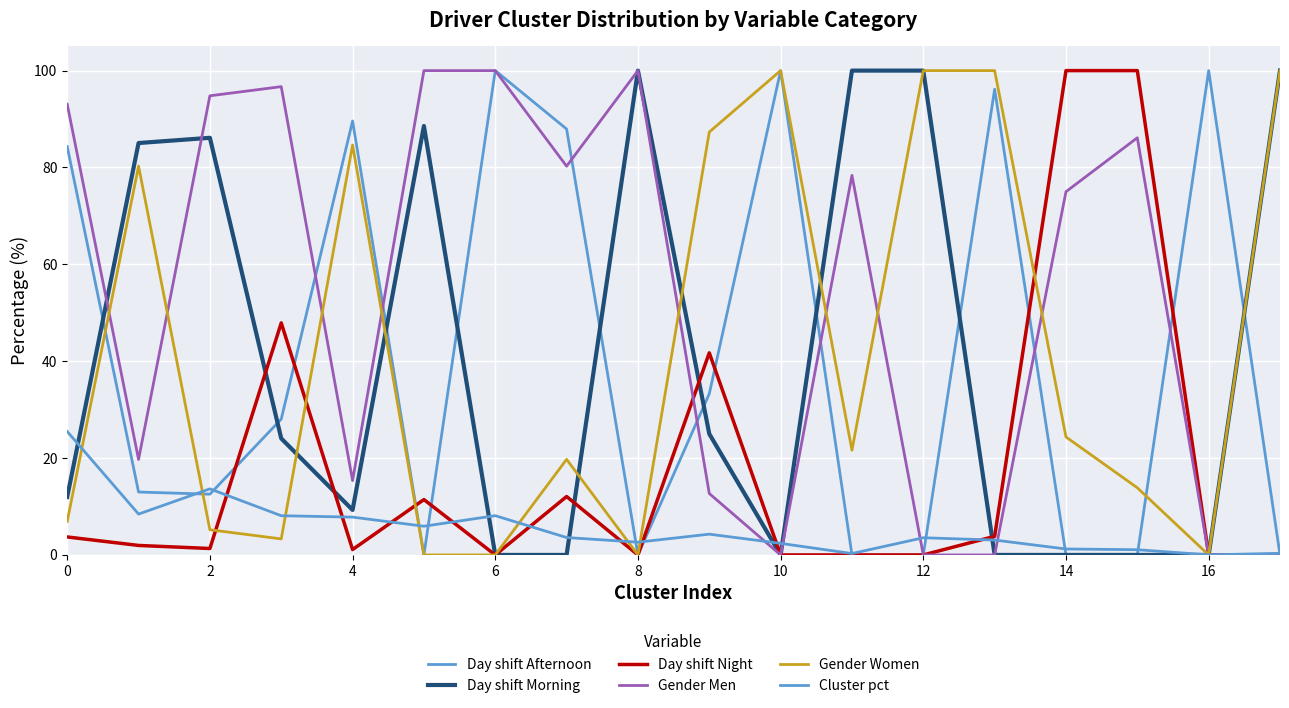

Does the chart have visible grid lines?

Yes